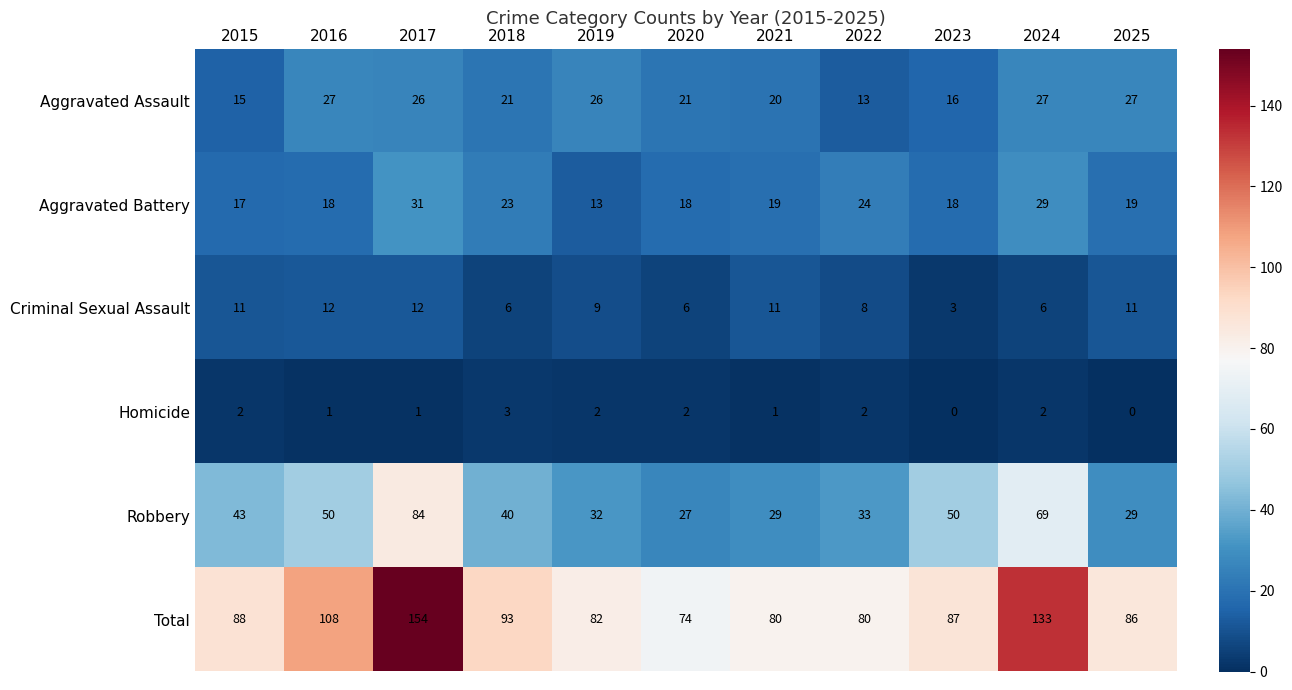

Where does the Total series first go above 87?

2015